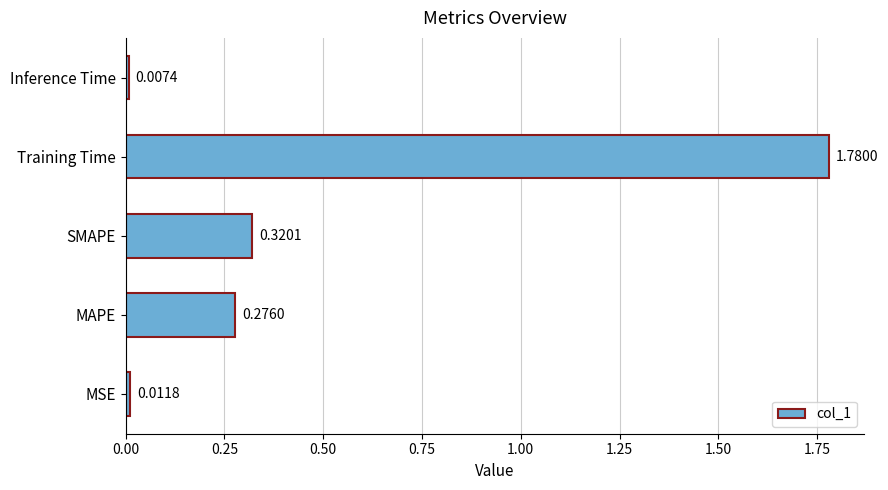

Which label corresponds to the smallest value in the chart?

Inference Time